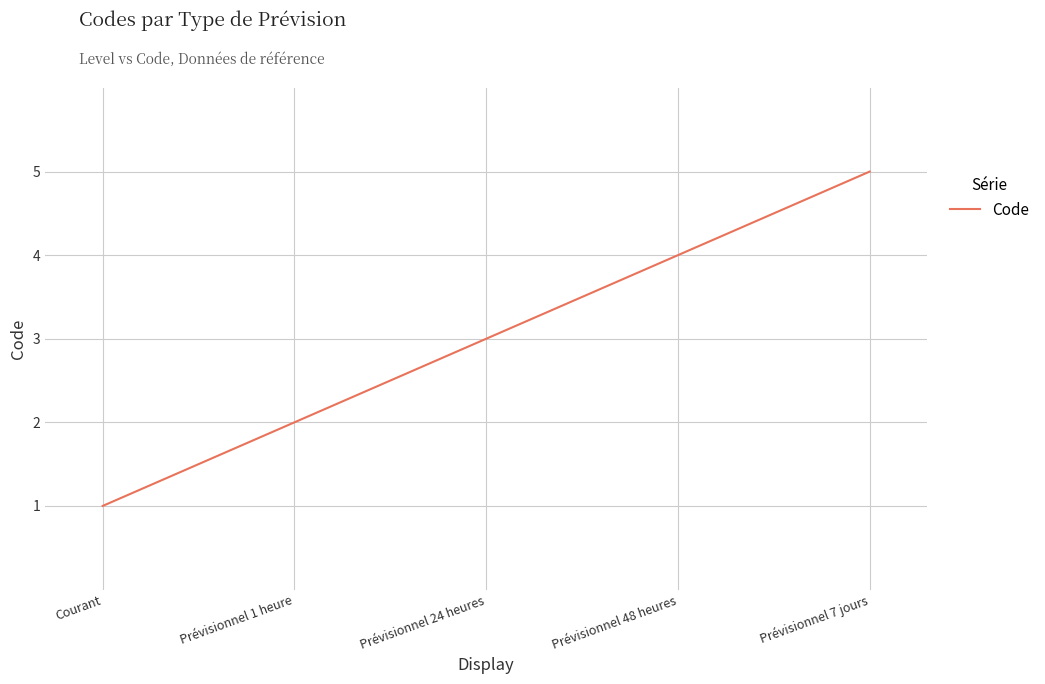

Where is the data nearest to the value 3?

Prévisionnel 24 heures